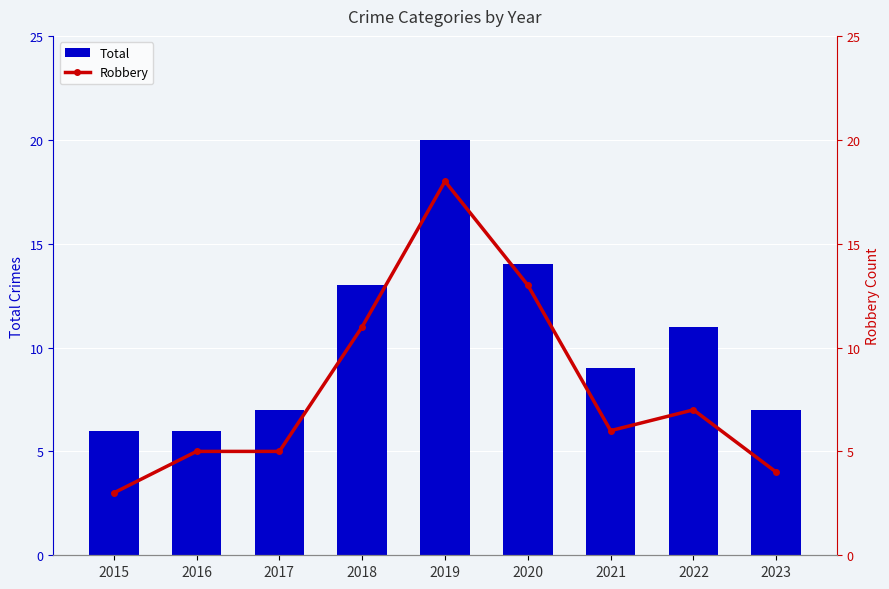

The Robbery series shows 7 at 2022. True or false?

True